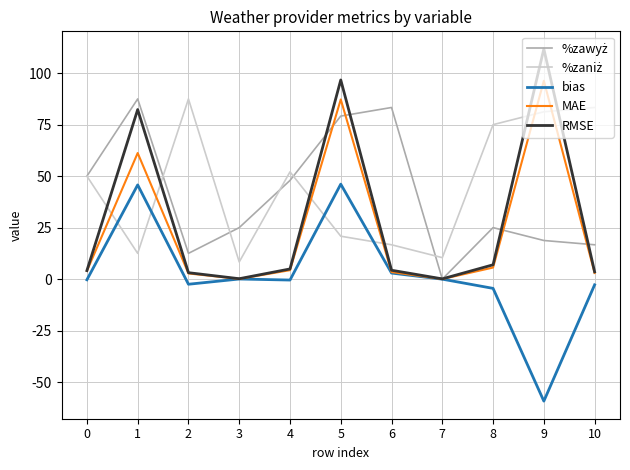

The MAE series shows 0.0 at 7. True or false?

True